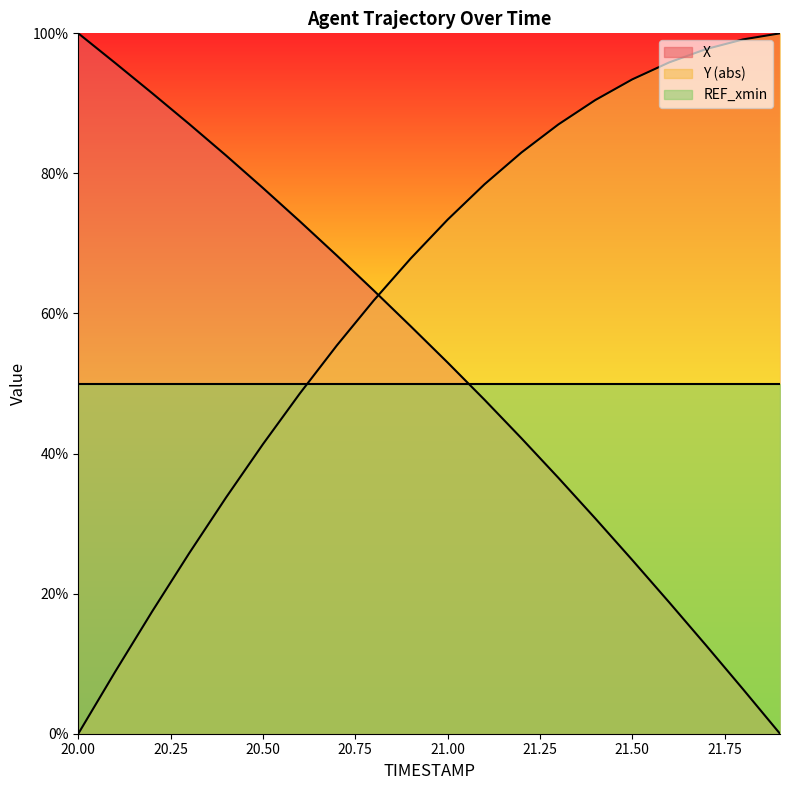

Where is Y nearest to the value 50?

20.6